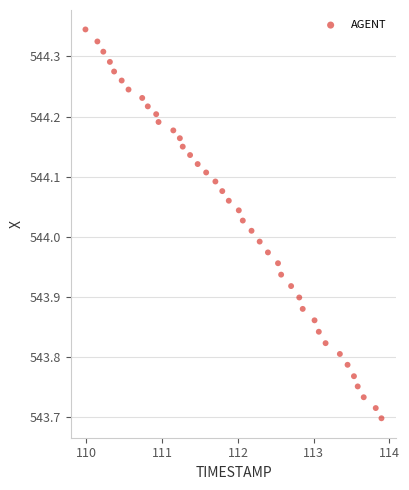

What is the range of X values (max minus min)?

3.9